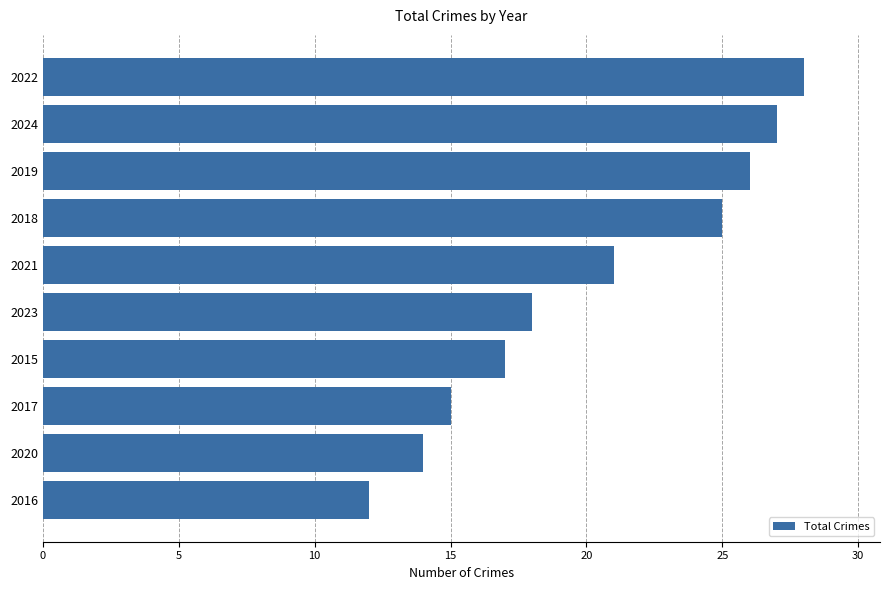

Where is the data nearest to the value 20?

2021